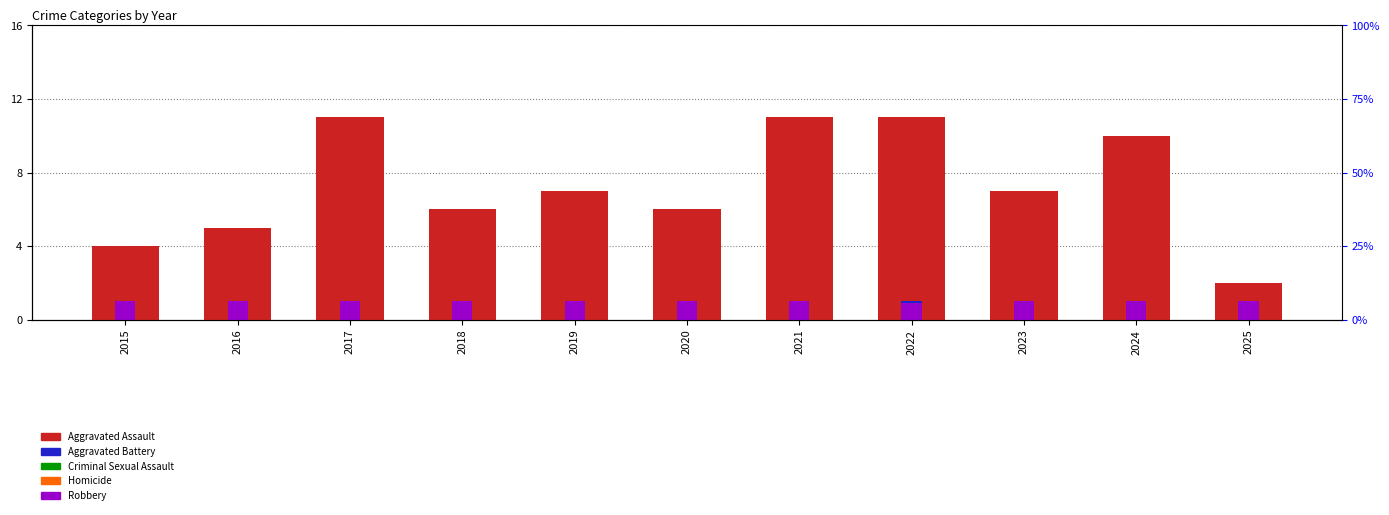

Where is Robbery nearest to the value 0?

2022